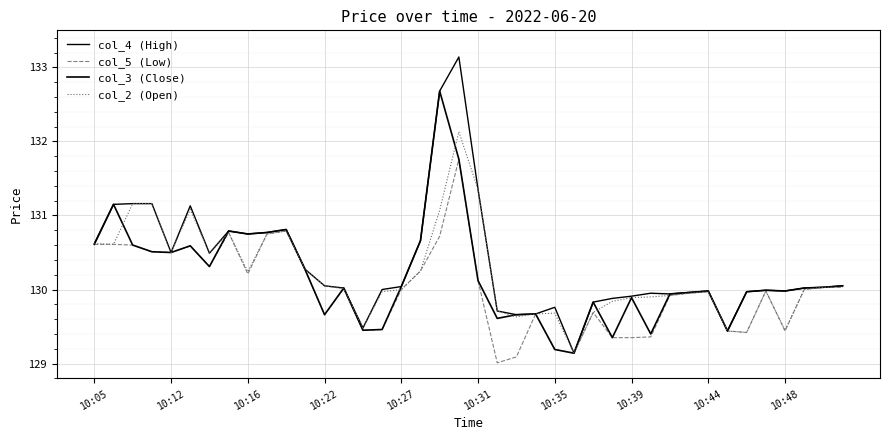

How many lines are shown in the chart?

4